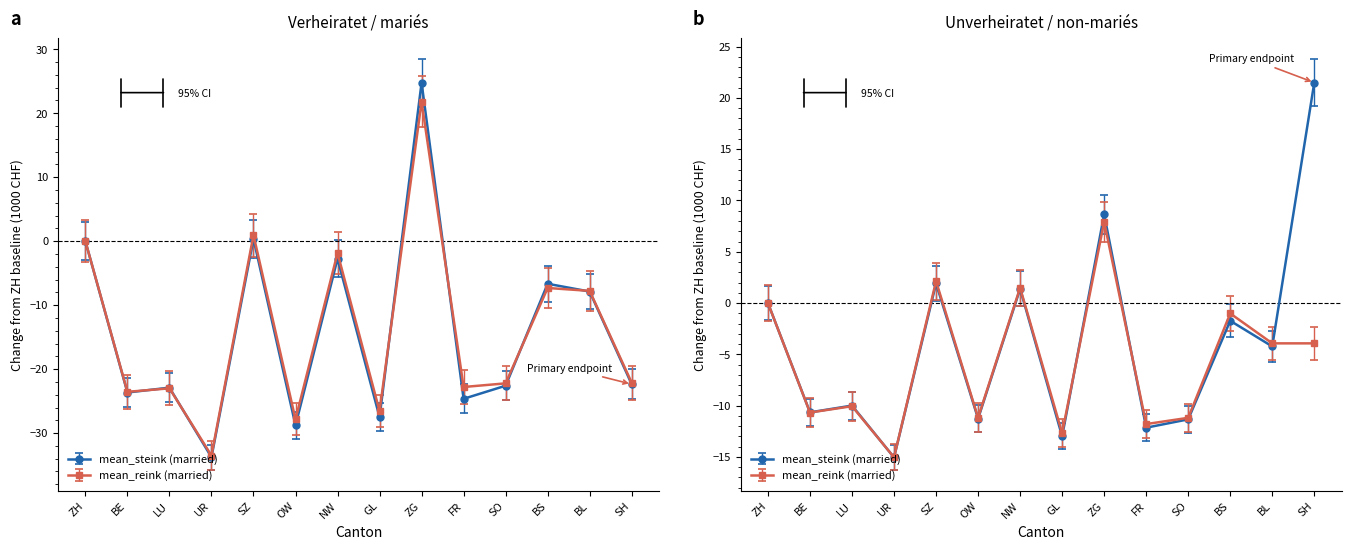

Which has a higher value, BS or BL?

BS